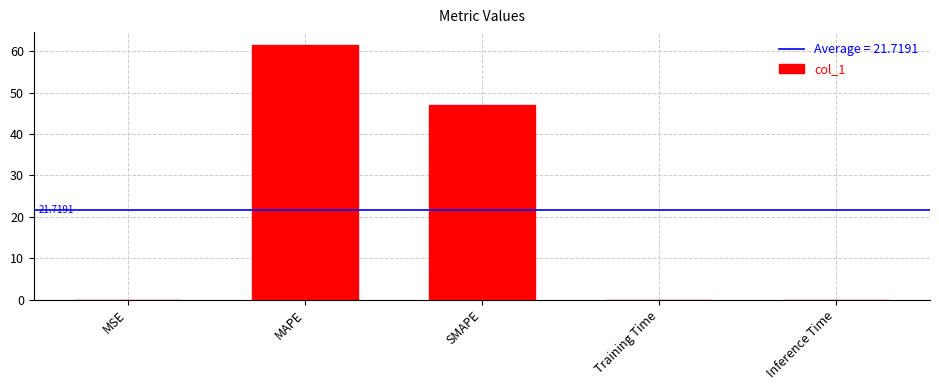

Are the bars horizontal?

No